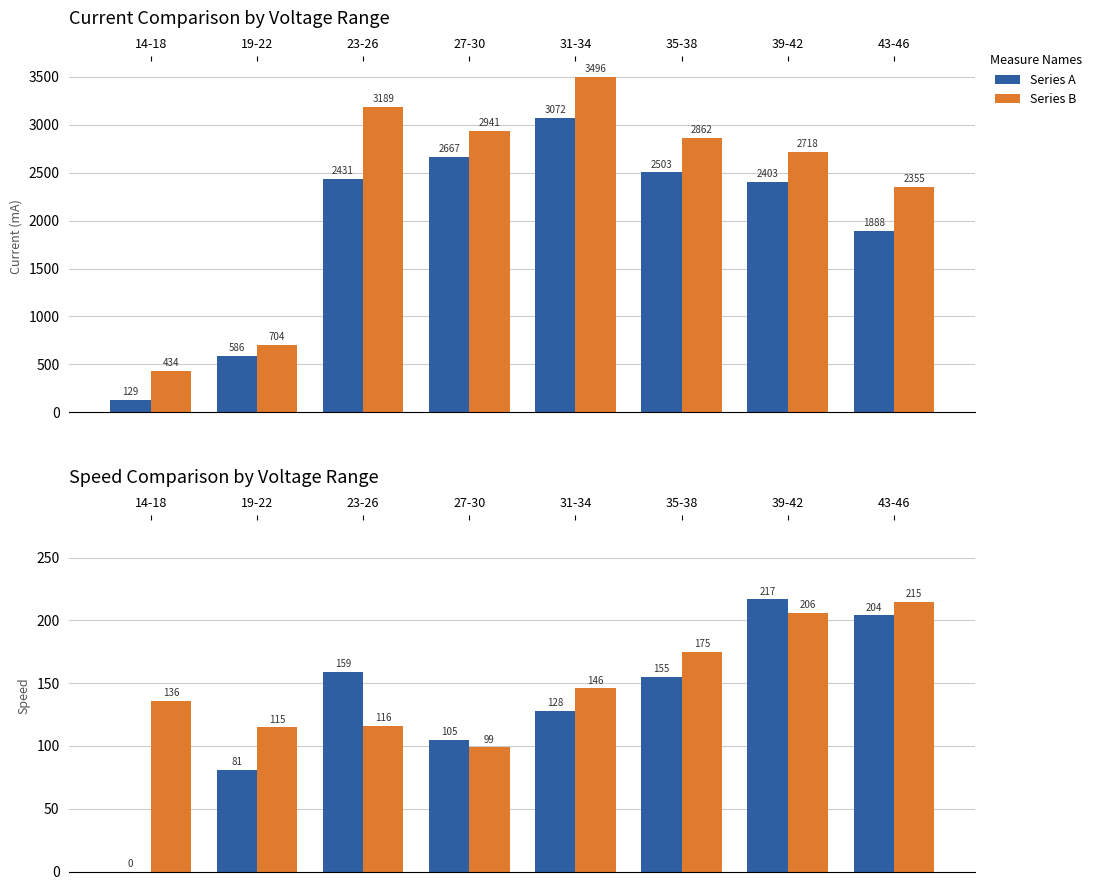

List the series in order of their peak value, highest first.

Series A, Series B